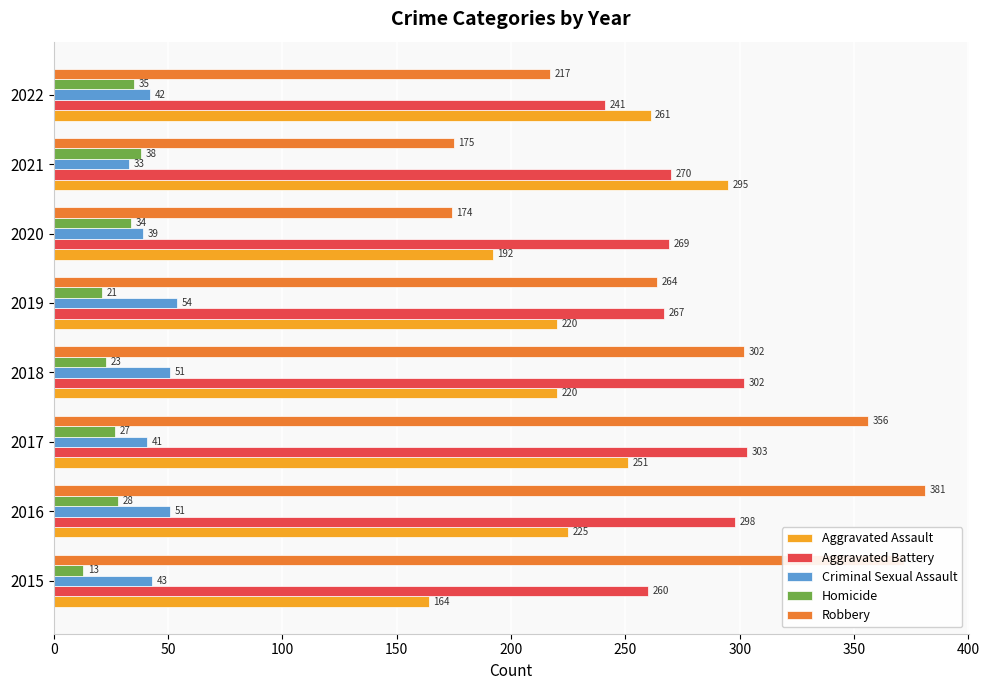

How many values in the Aggravated Battery series are below 270?

4